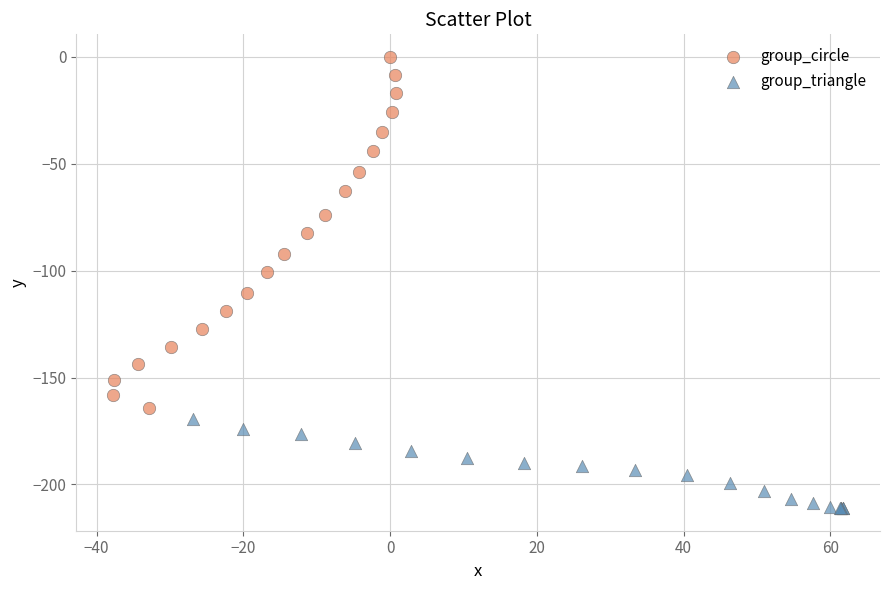

Which series has the widest spread of Y values?

group_circle